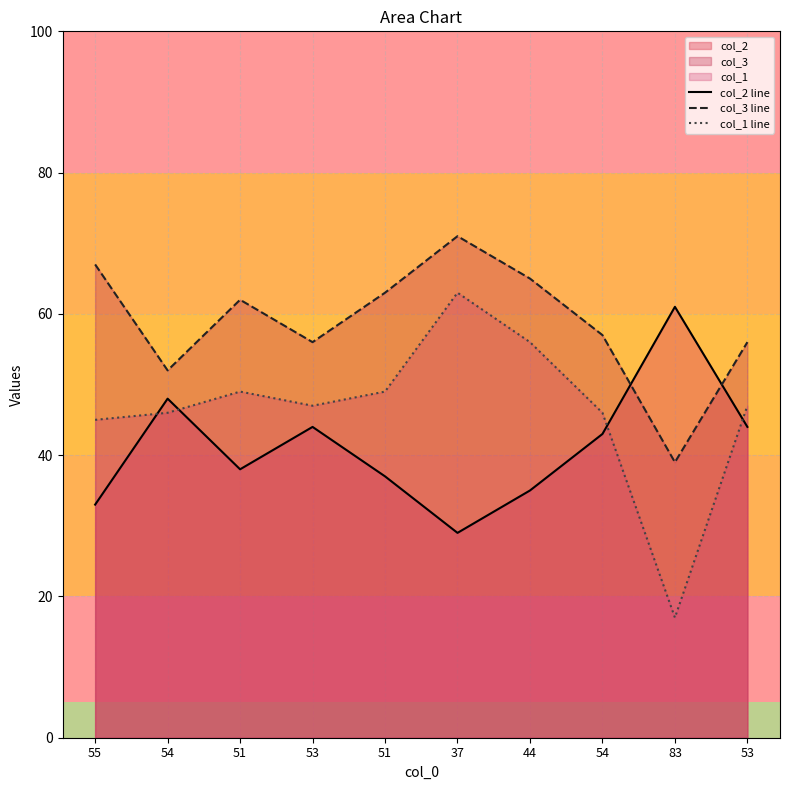

What is the average value of the col_2 line series?

41